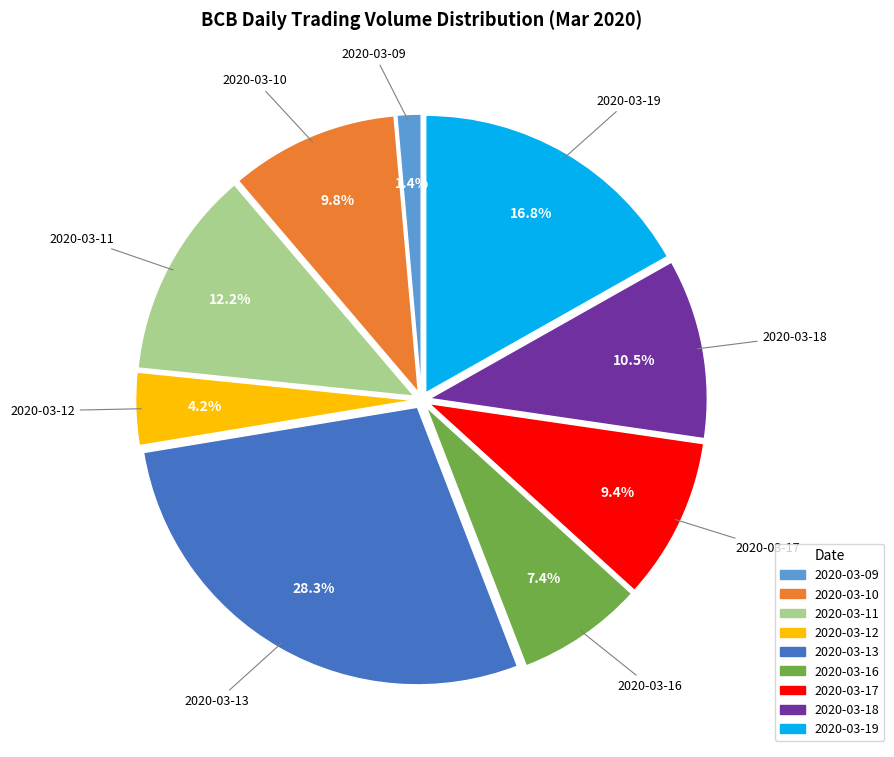

To the nearest percent, what is the difference between the largest and smallest slice percentages?

27%